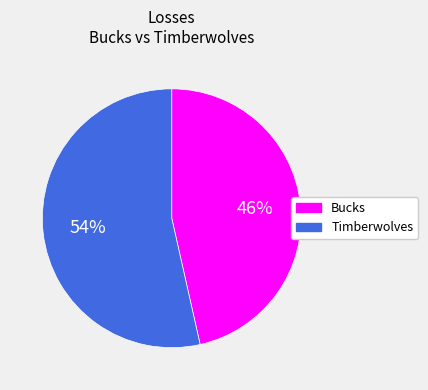

What is the largest slice in the pie chart?

Timberwolves